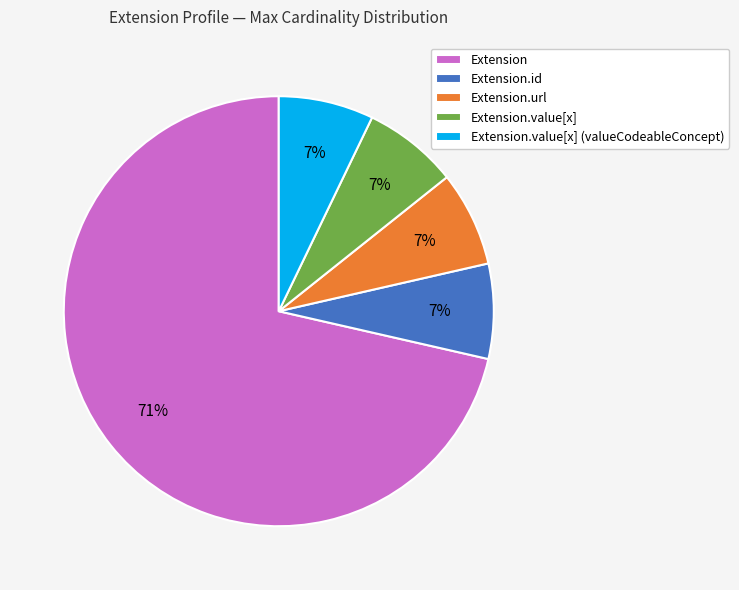

To the nearest percent, what is the combined percentage of Extension.id and Extension?

79%